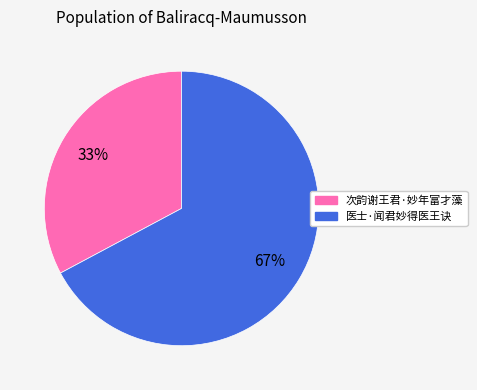

Combined, do 医士·闻君妙得医王诀 and 次韵谢王君·妙年富才藻 account for over 50%?

Yes